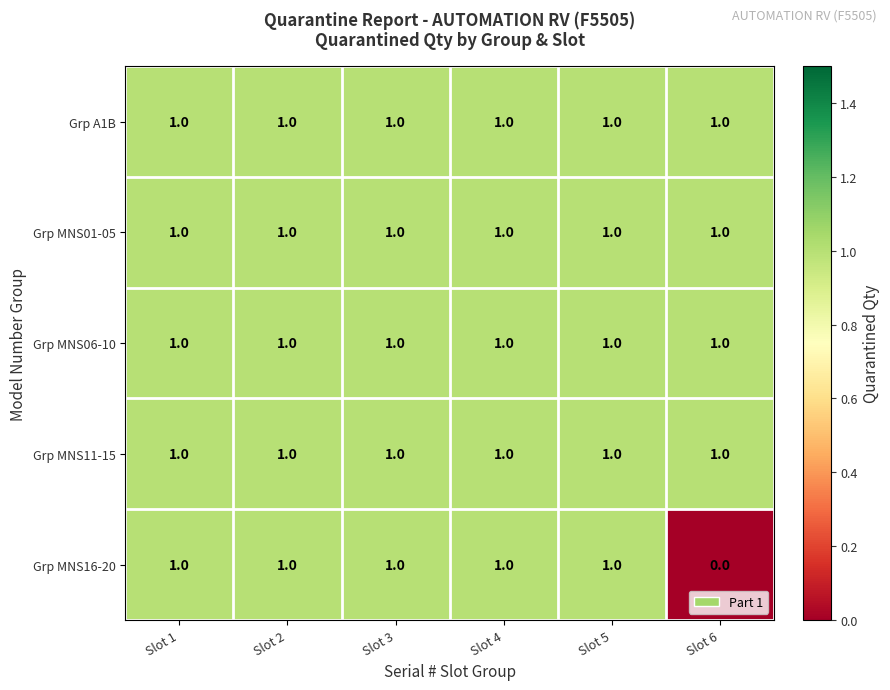

Which series changed the most between Slot 2 and Slot 6?

Grp MNS16-20